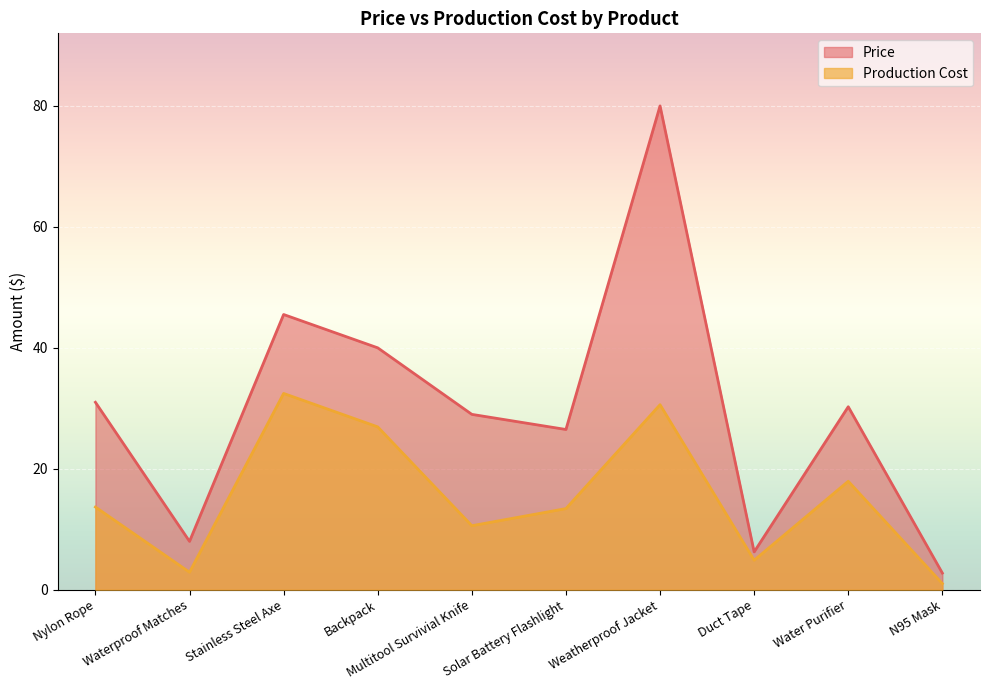

What is the sum of all Production Cost values?

154.3